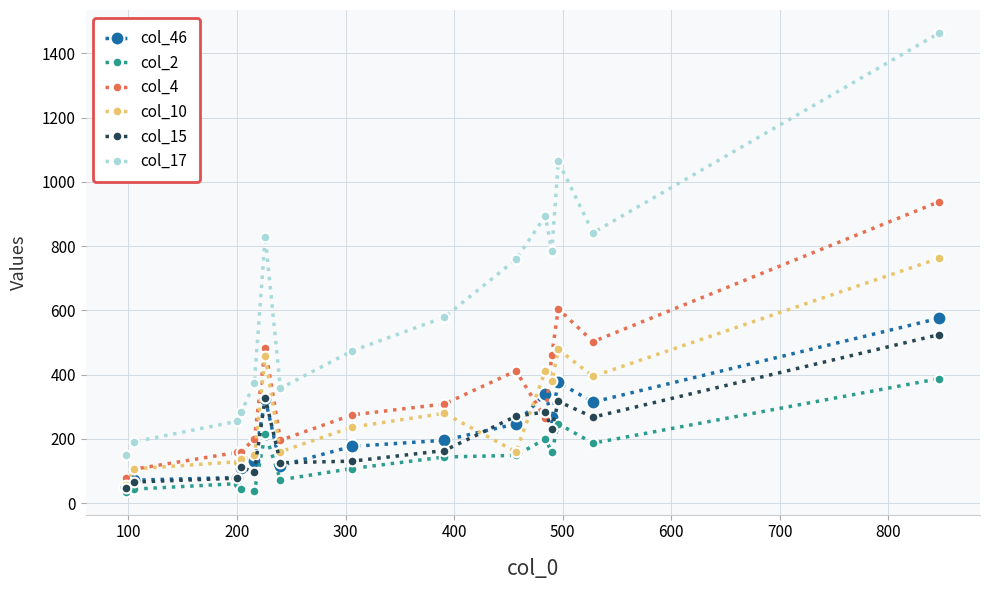

True or false: col_15 has more than 1 points higher than both neighbors.

True